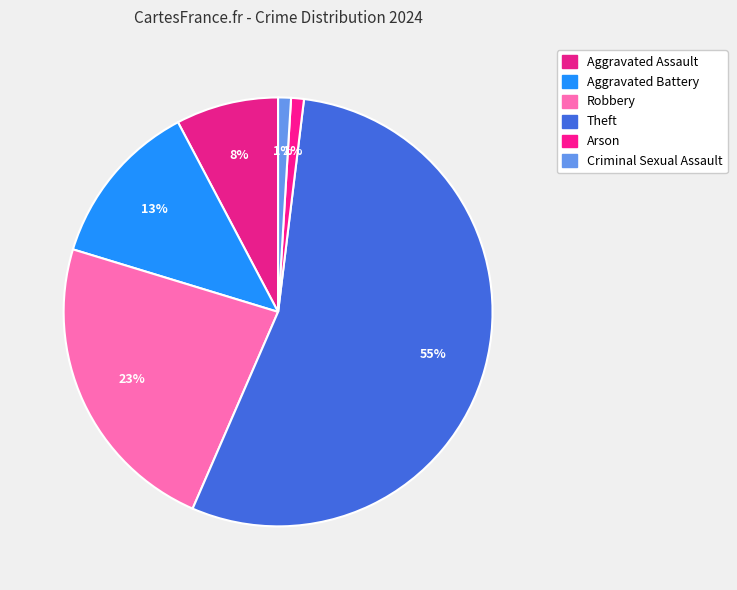

Count the number of slices in the pie.

6